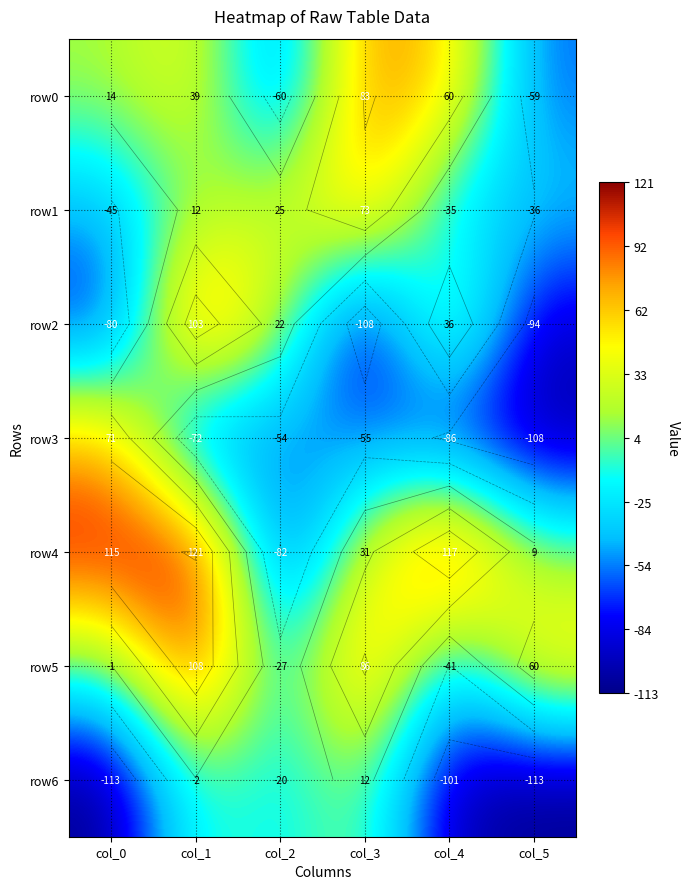

The row2 series shows 15 at col_2. True or false?

False